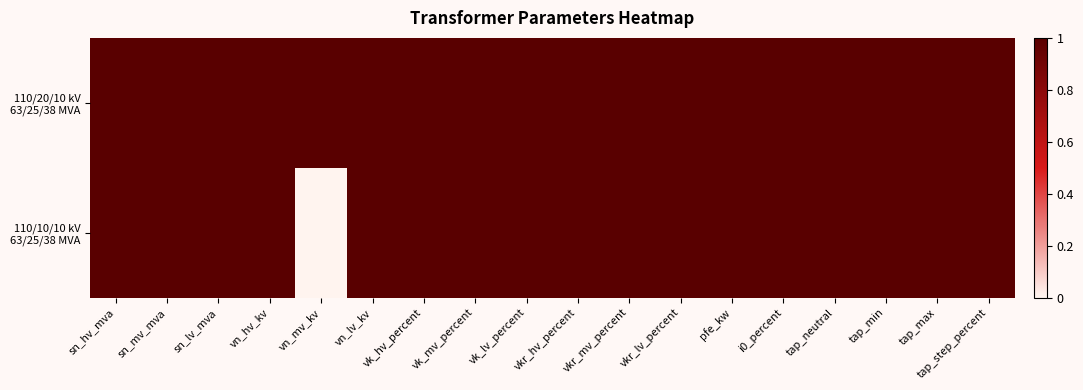

Count the number of data series in this chart.

2